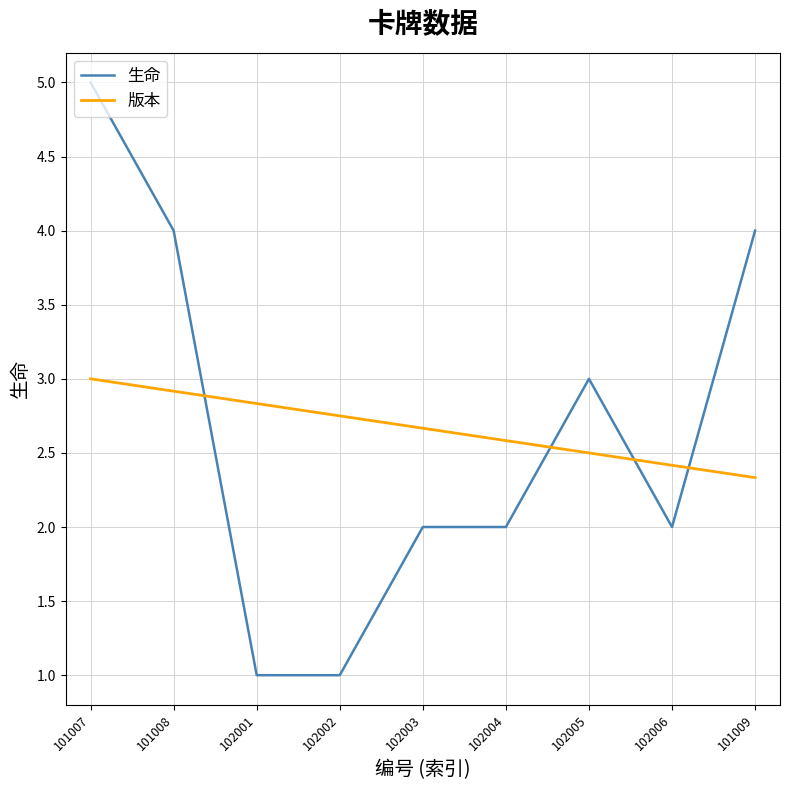

Which series ends up on top after the final intersection of 版本 and 生命?

生命